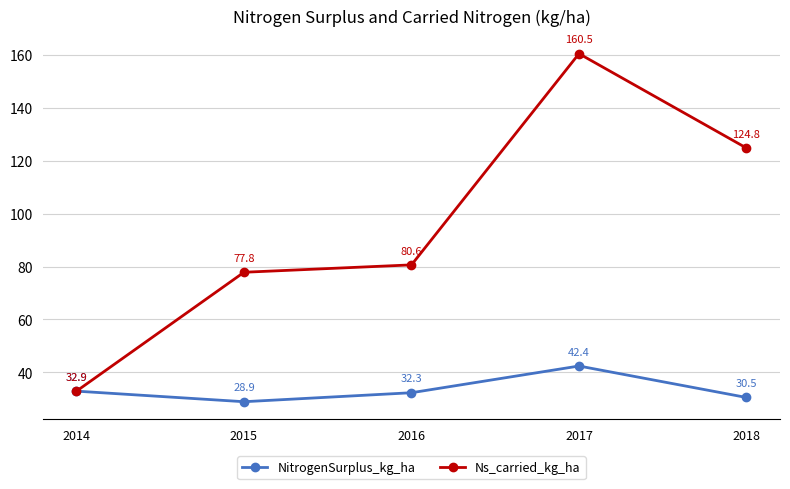

At how many categories does at least one series exceed 31?

5